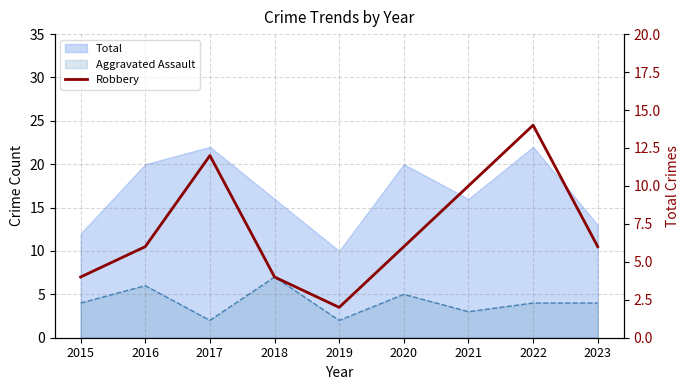

The chart shows a value of 6 at 2016. True or false?

True